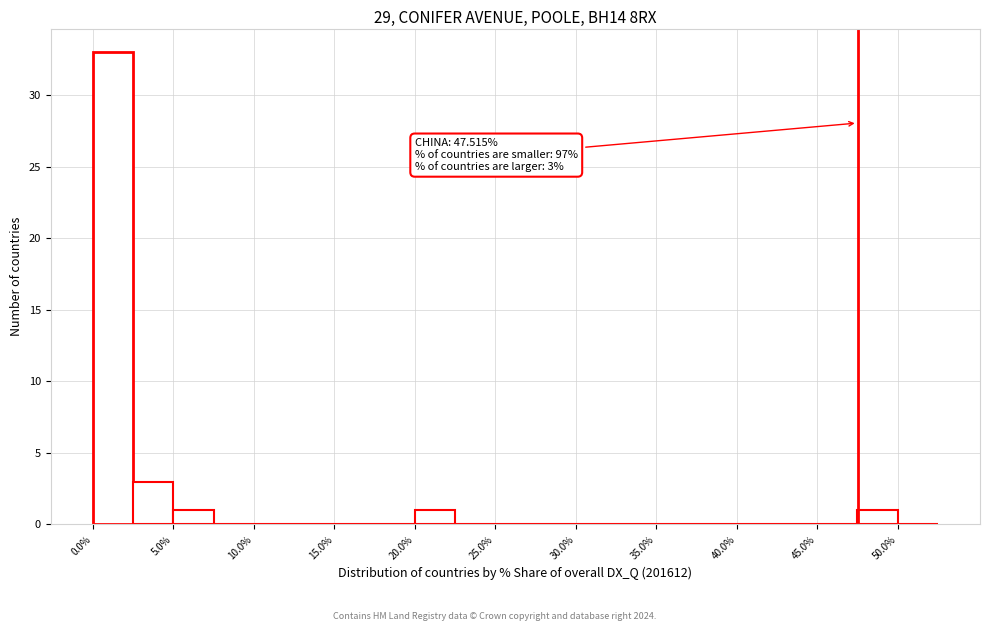

Which range on the x-axis has the tallest bar?

0.0 to 2.5